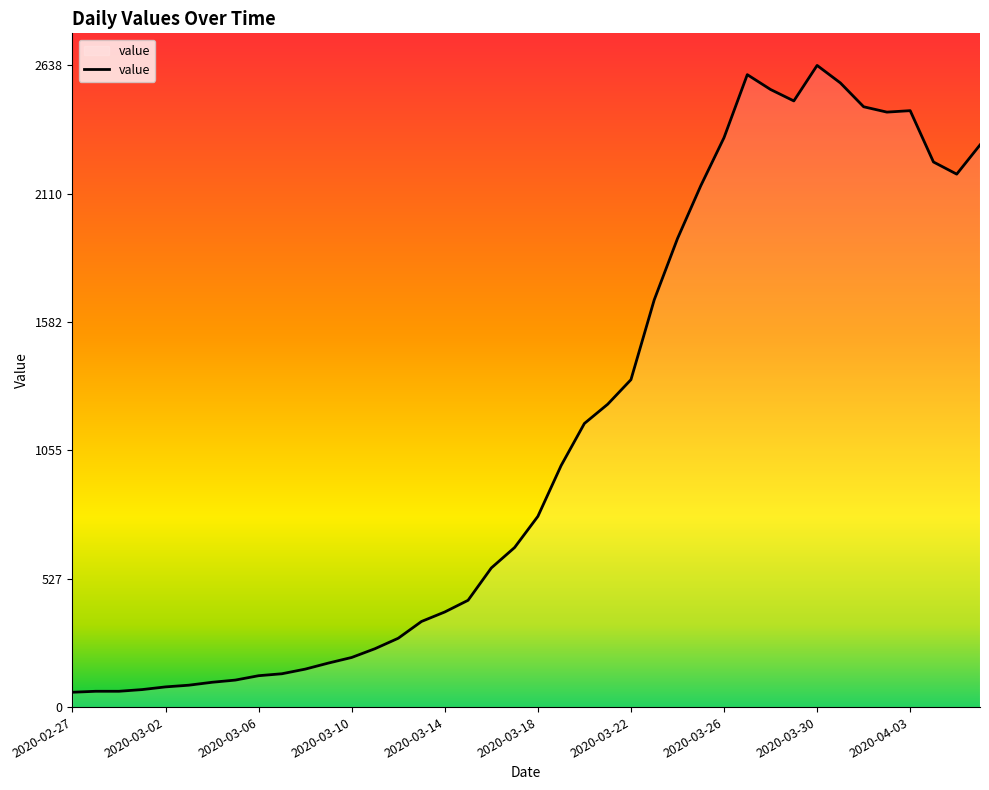

What is the maximum value shown in the chart?

2638